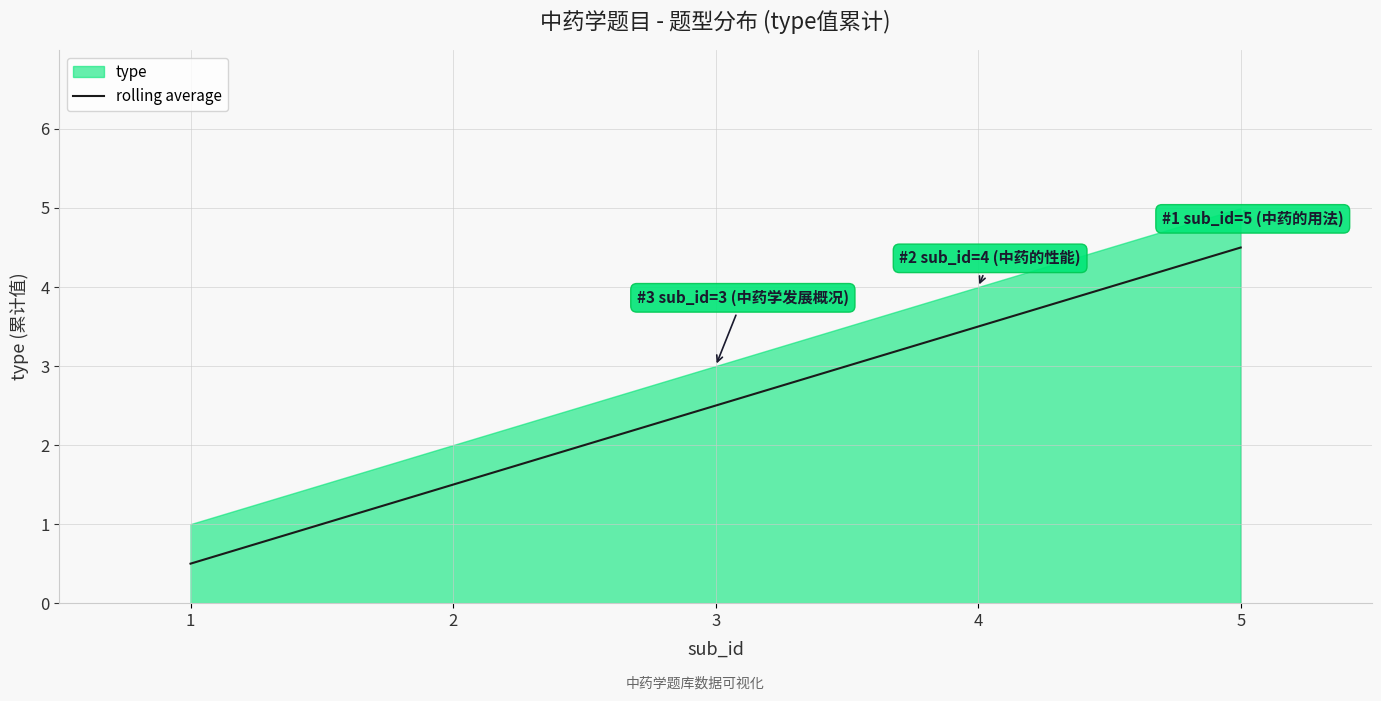

True or false: the data has more than 1 interior local peaks.

False